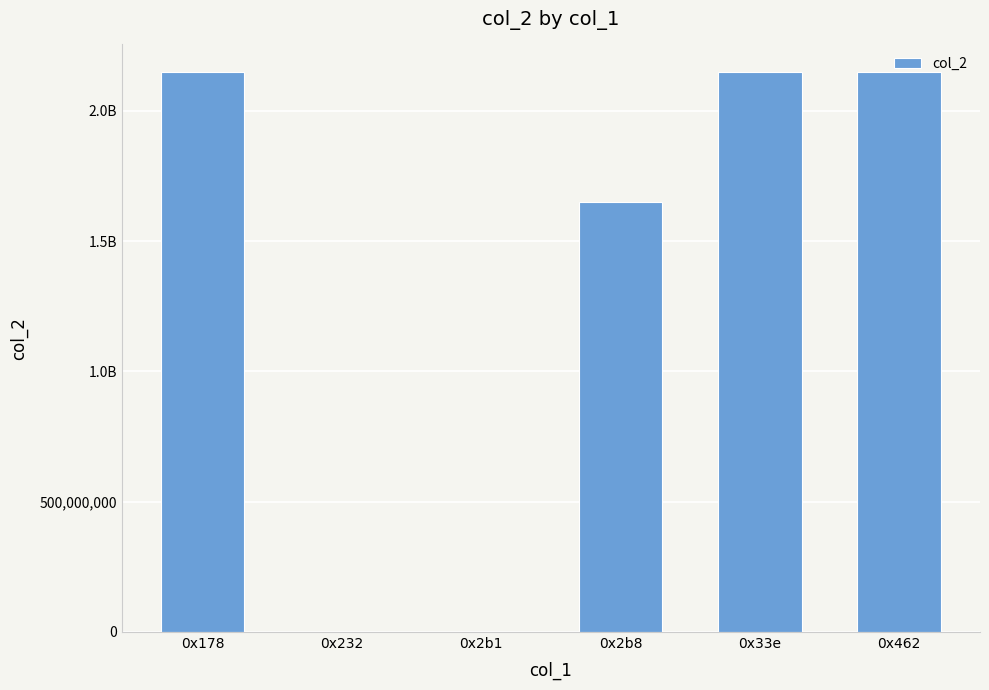

What position from the right is 0x232?

5